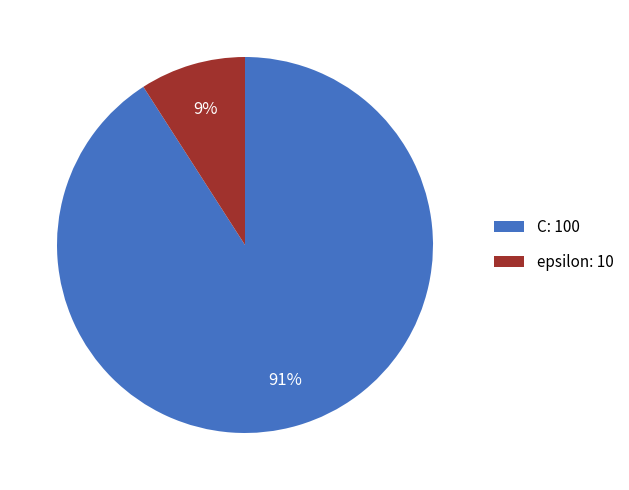

Does epsilon represent more than half of the total?

No